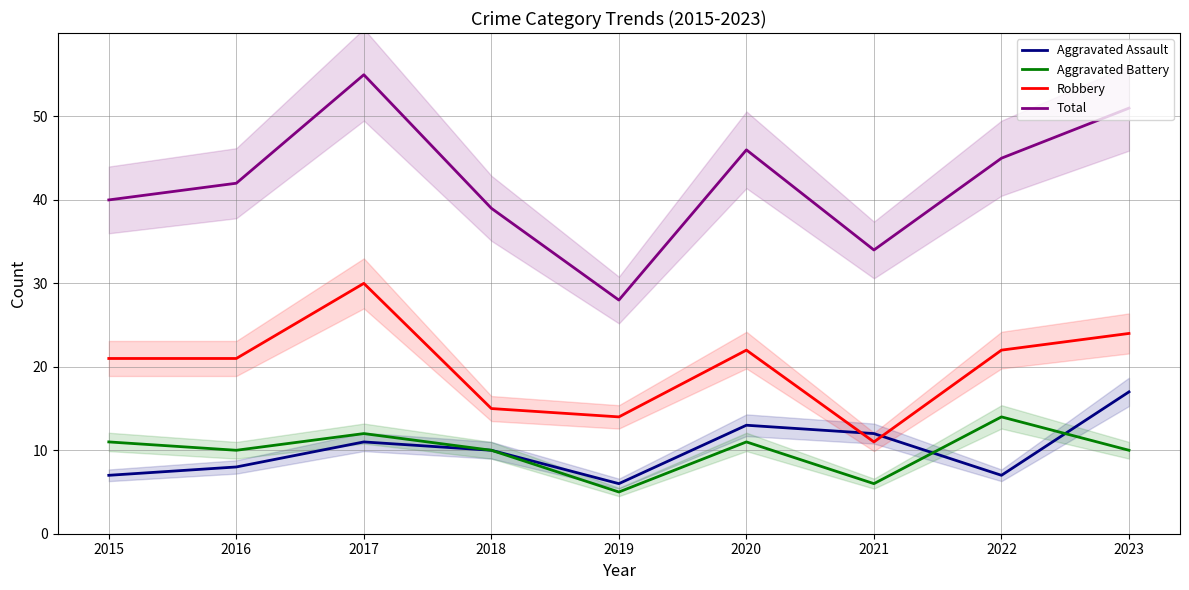

At which category does Total reach its first local valley?

2019